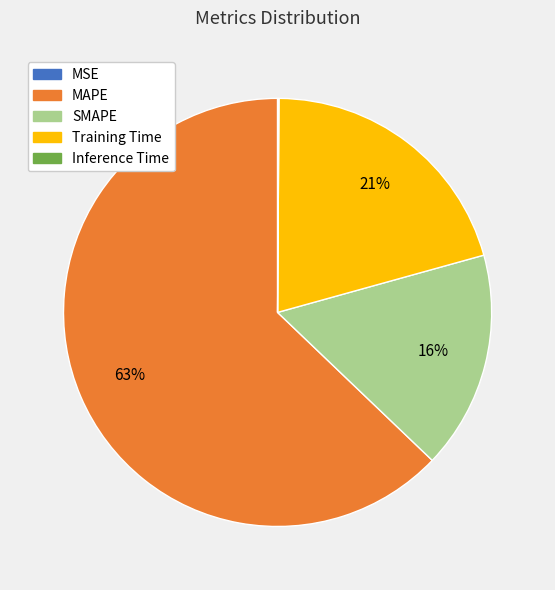

Is there a majority slice in this chart?

Yes